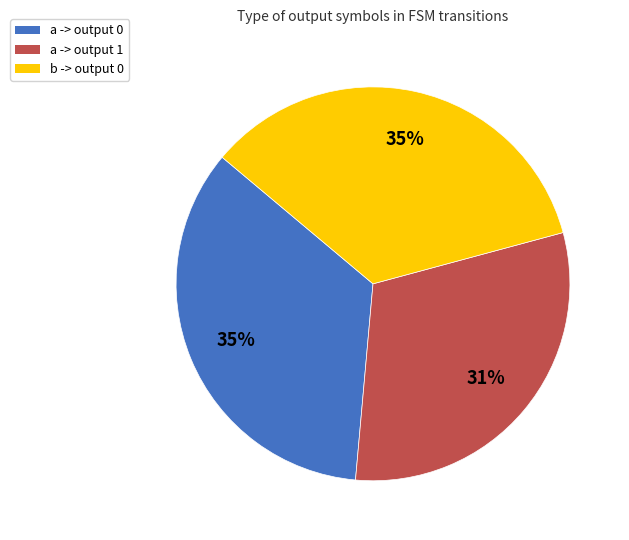

To the nearest percent, what is the average slice percentage?

33%